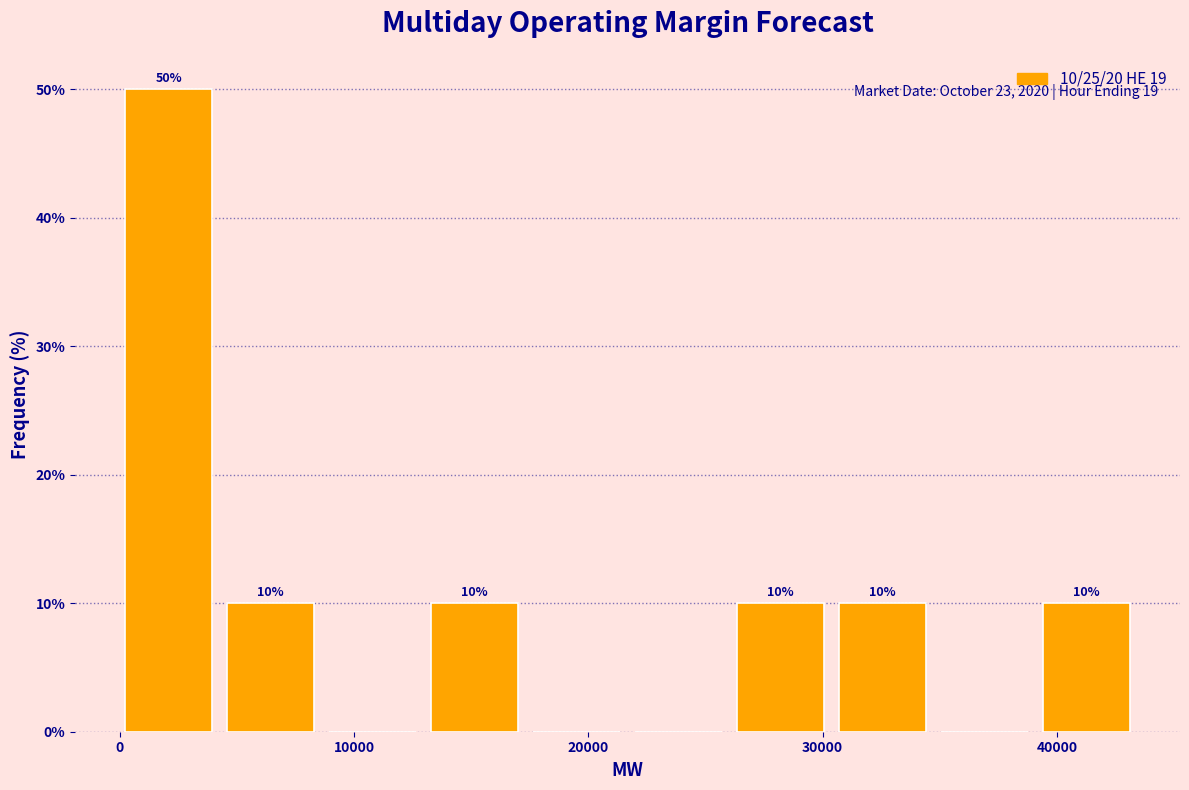

Over which range of the x-axis is the bar tallest?

0 to 5000